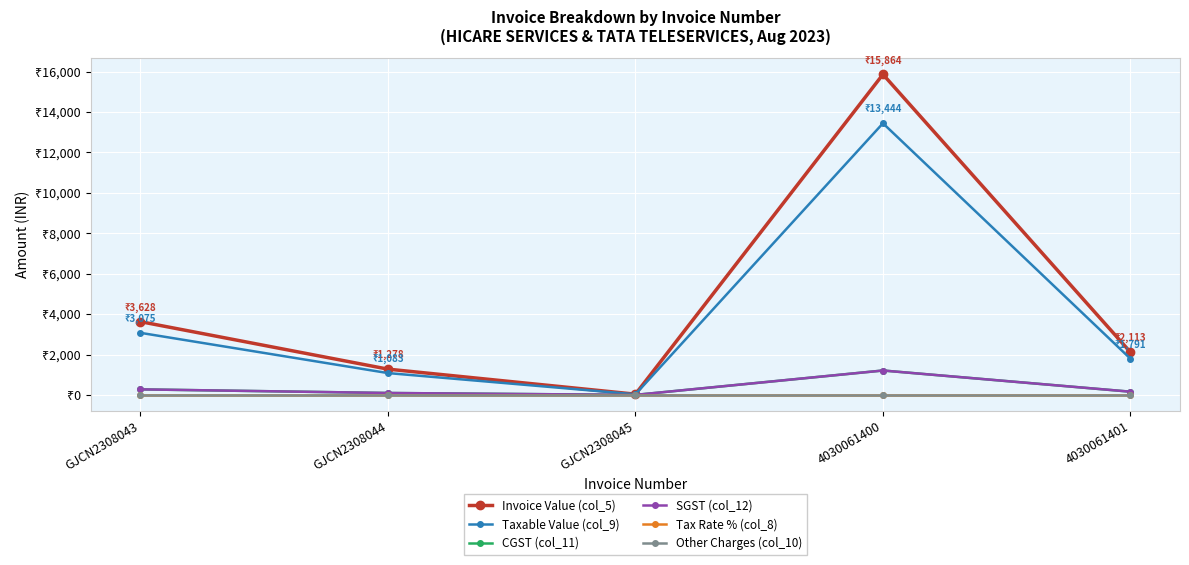

Which series has the largest range (max minus min)?

Invoice Value (col_5)